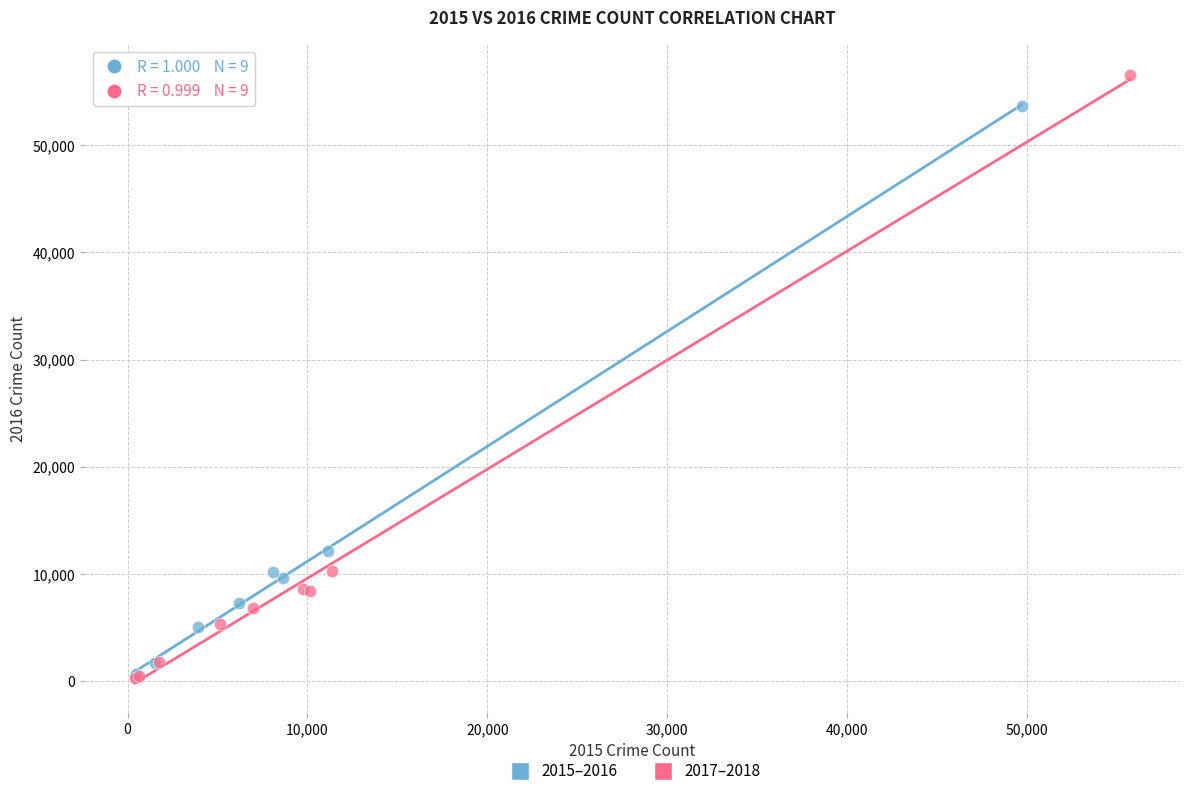

Which series has the widest spread of Y values?

2017–2018